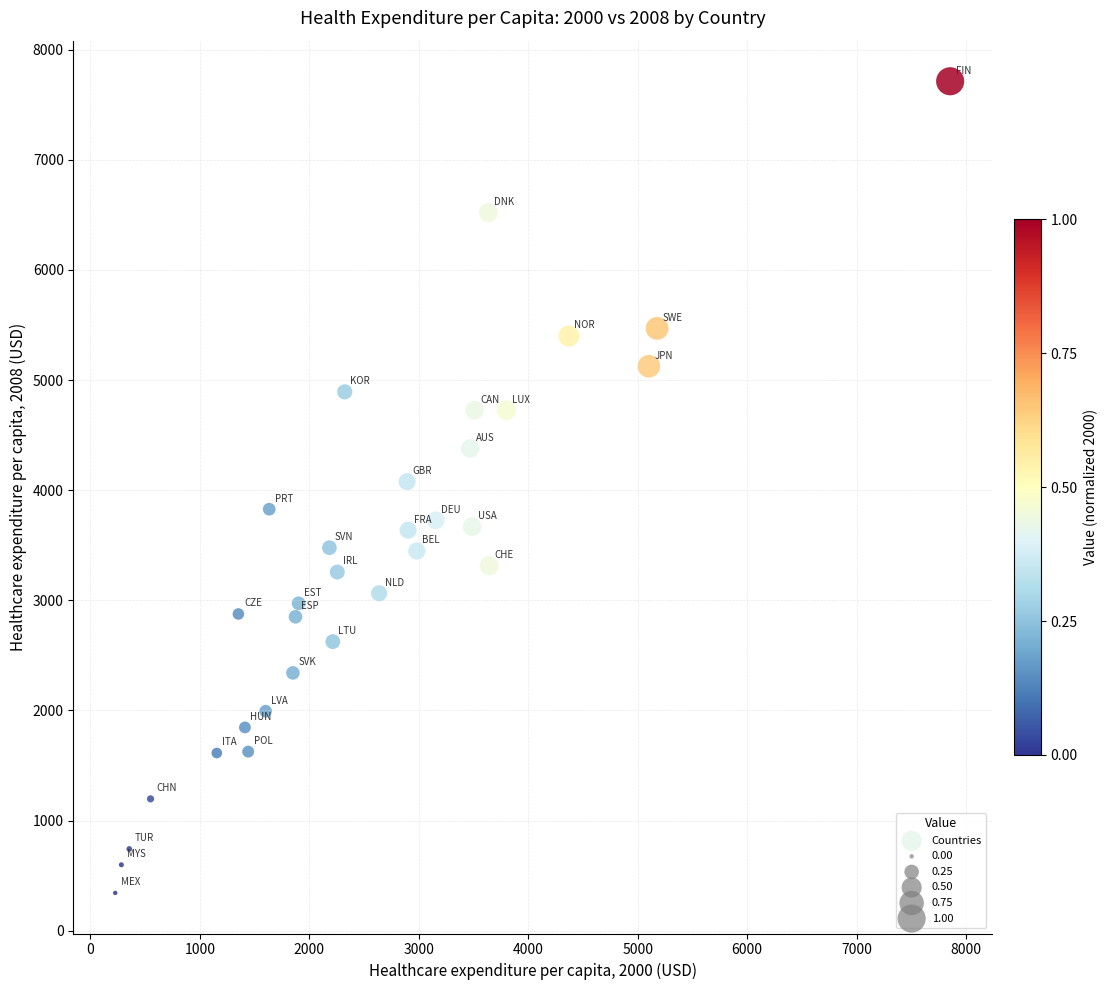

What is the range of Y values (max minus min)?

7368.8